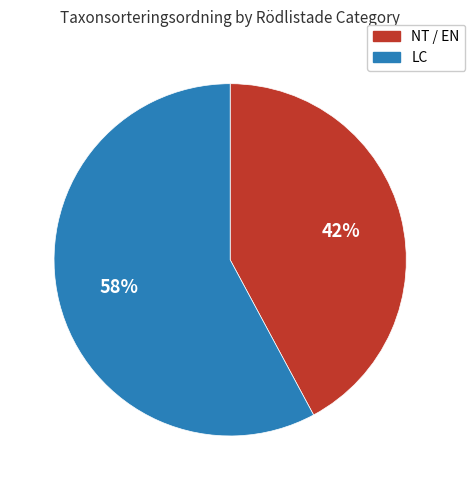

Which slice is the smallest?

NT / EN